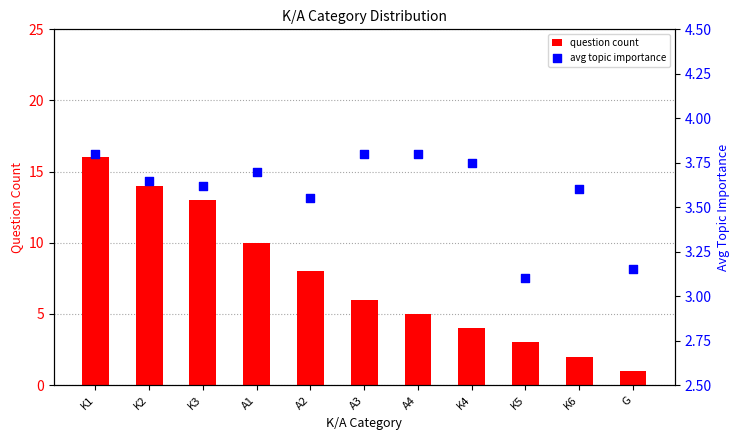

Which series has the widest spread of Y values?

question count